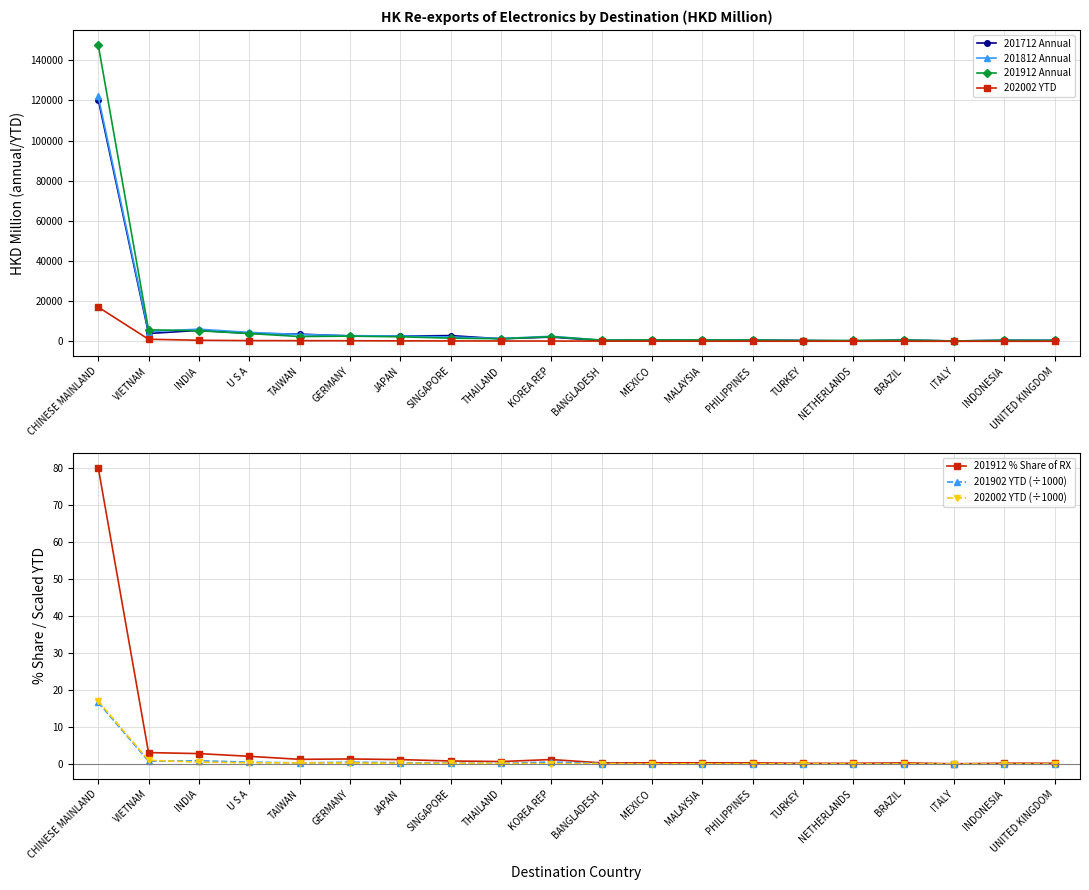

After their last crossing, which series has the higher values: 201912 or 201712?

201712